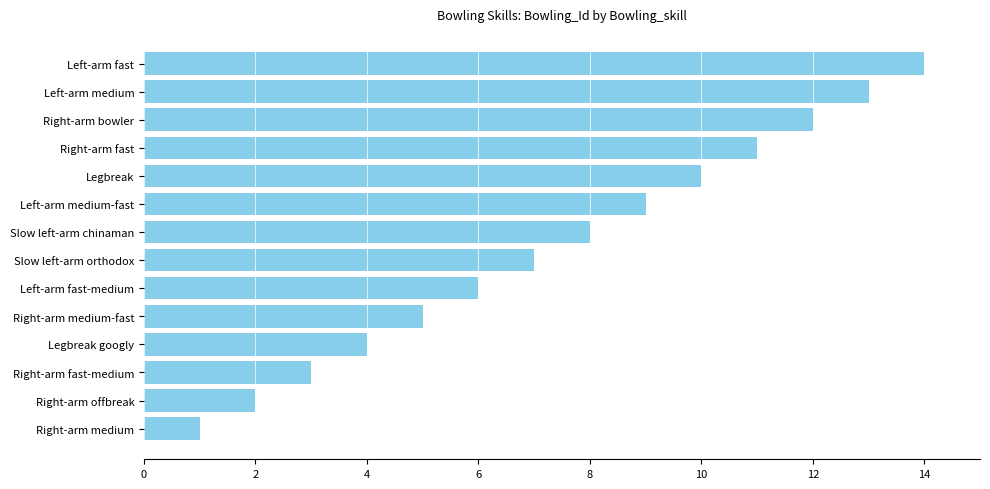

How many distinct data groups are displayed?

1